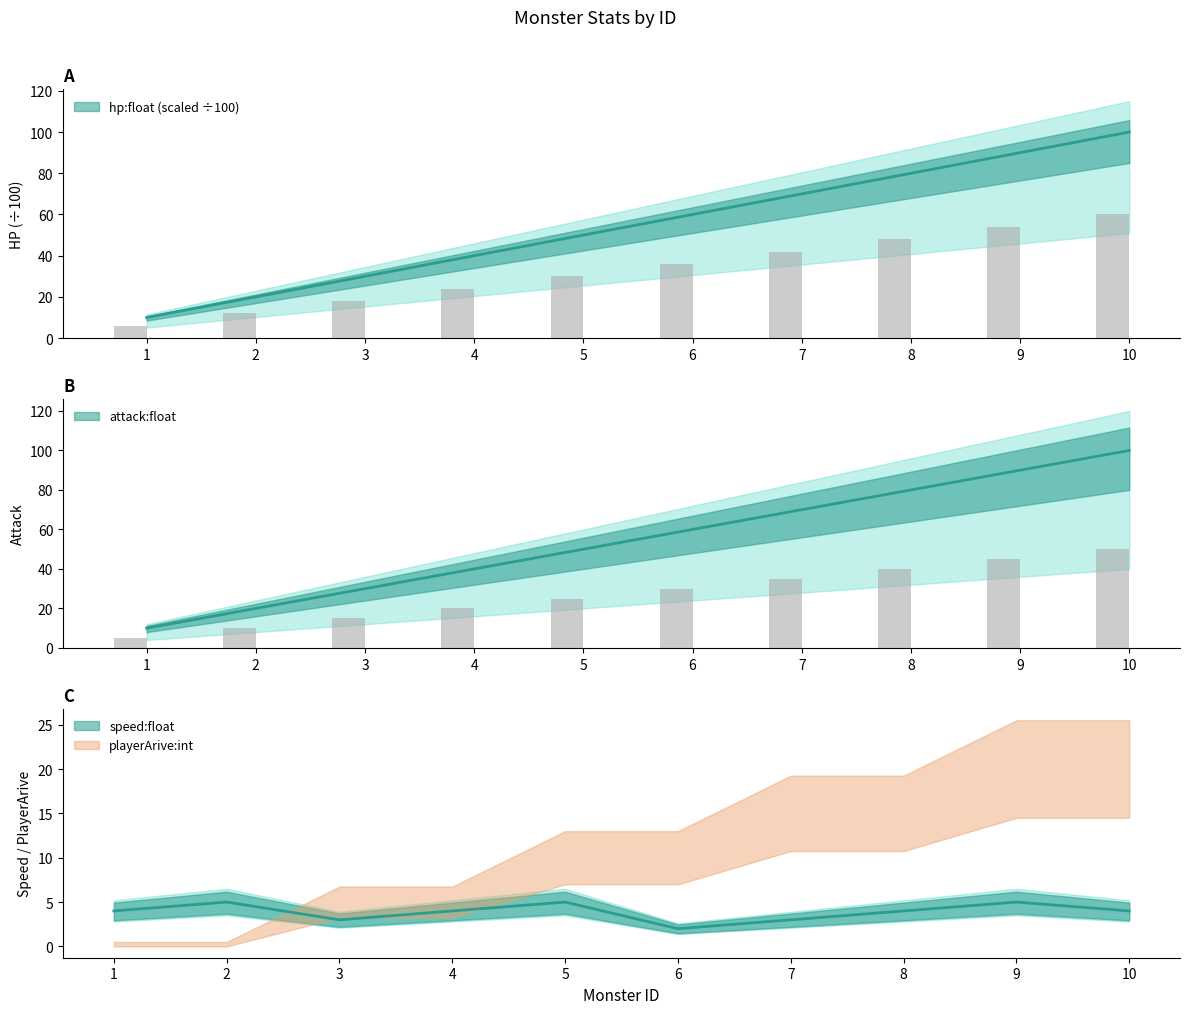

Where does the speed:float series first go above 4?

2